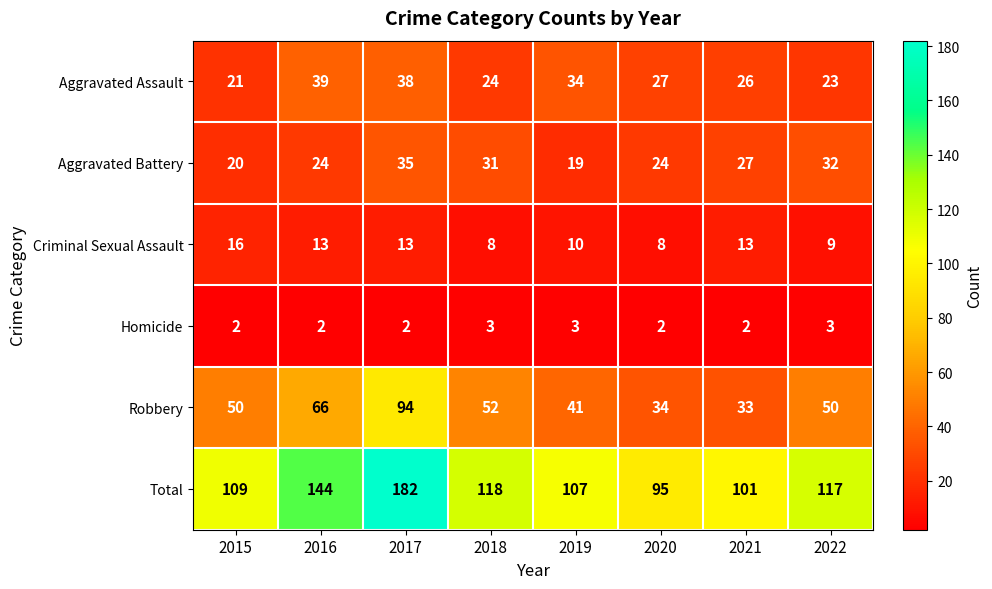

Which category has the highest value across all series?

2017